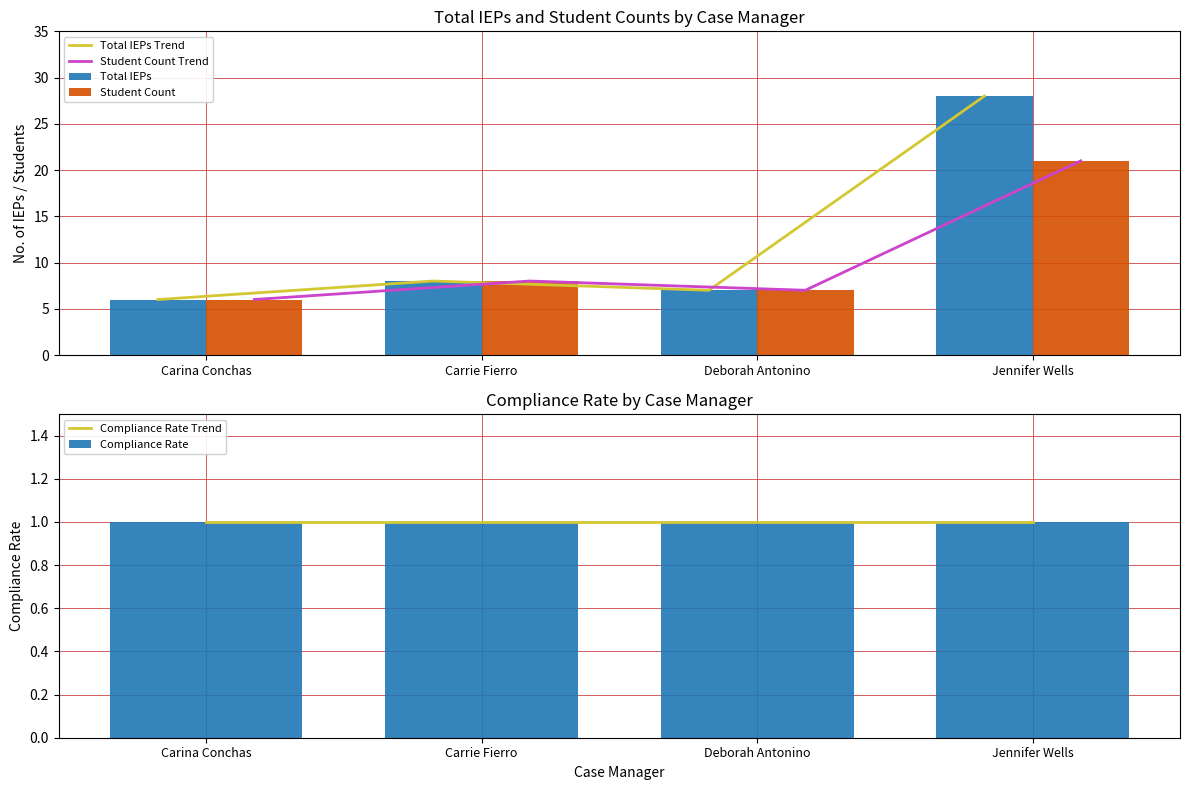

What is the spread (max minus min) of values at Carina Conchas?

5